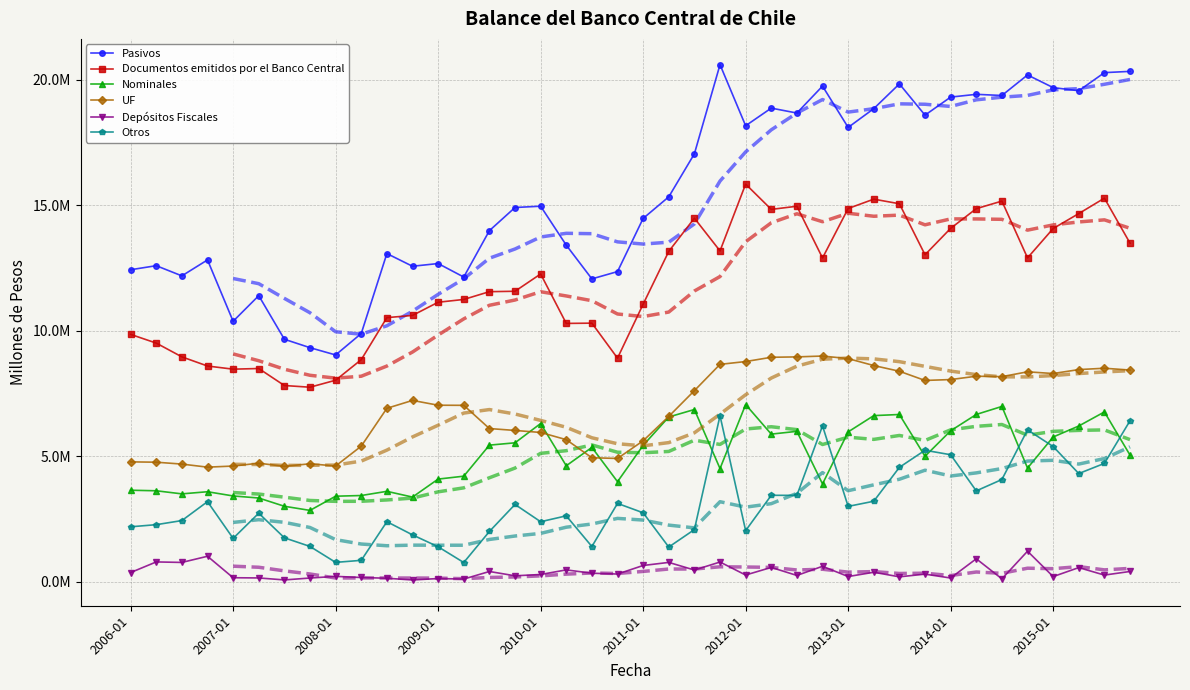

List the series in order of their peak value, highest first.

Pasivos, Documentos emitidos por el Banco Central, UF, Nominales, Otros, Depósitos Fiscales